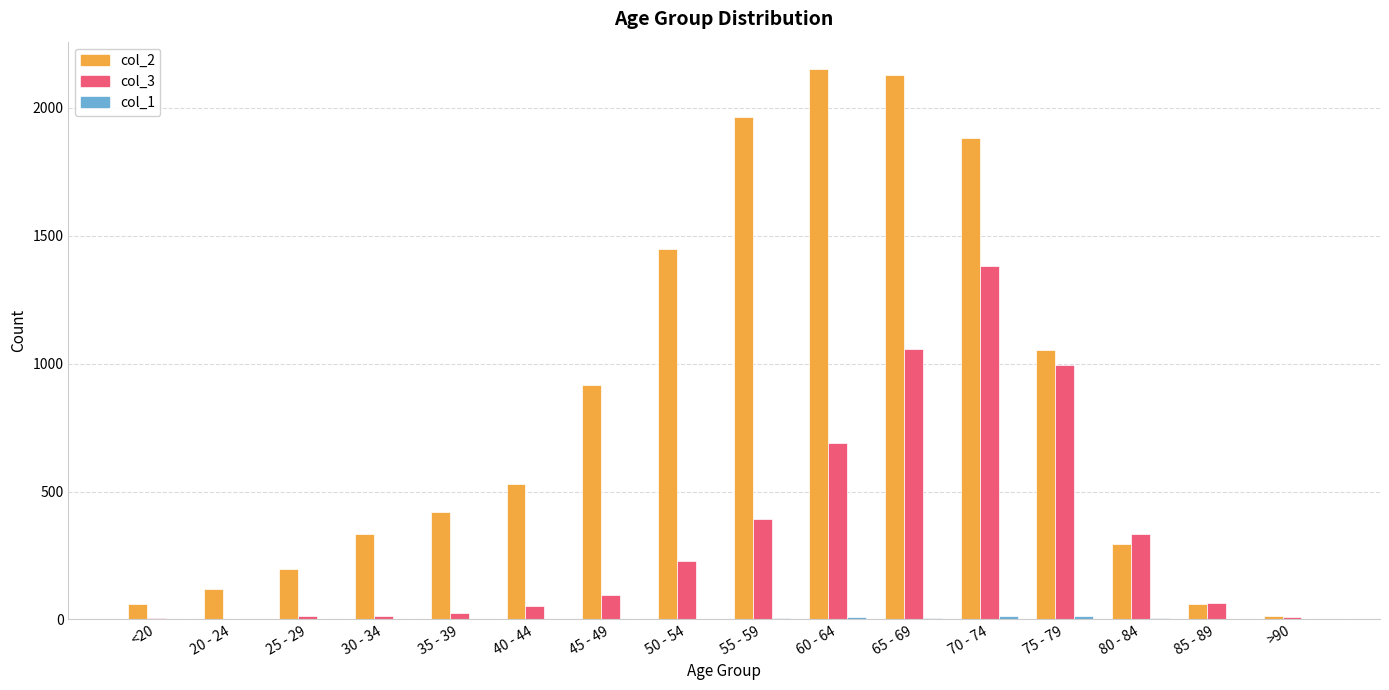

How many categories are shown in the chart?

16